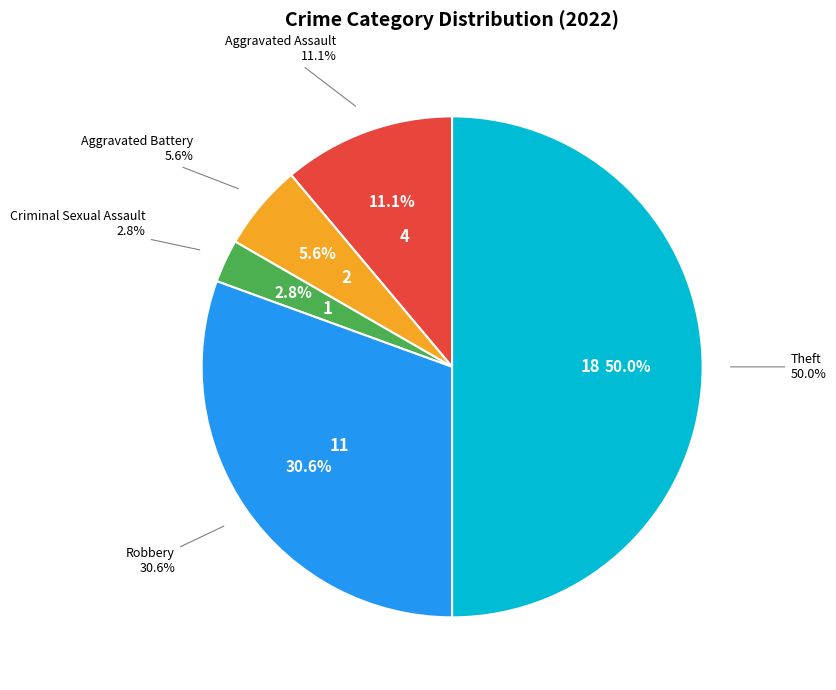

Rank the categories by value from highest to lowest.

Theft, Robbery, Aggravated Assault, Aggravated Battery, Criminal Sexual Assault